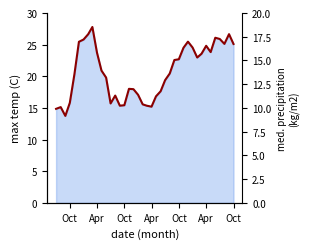

What is the maximum value shown in the chart?

27.8